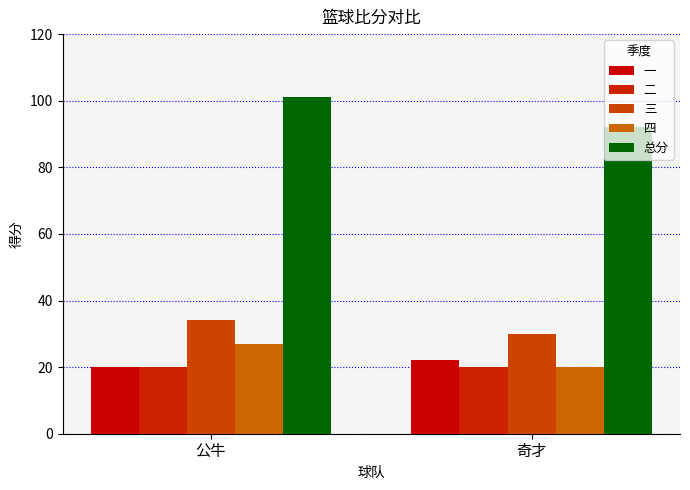

What is the highest value of the 一 series?

22